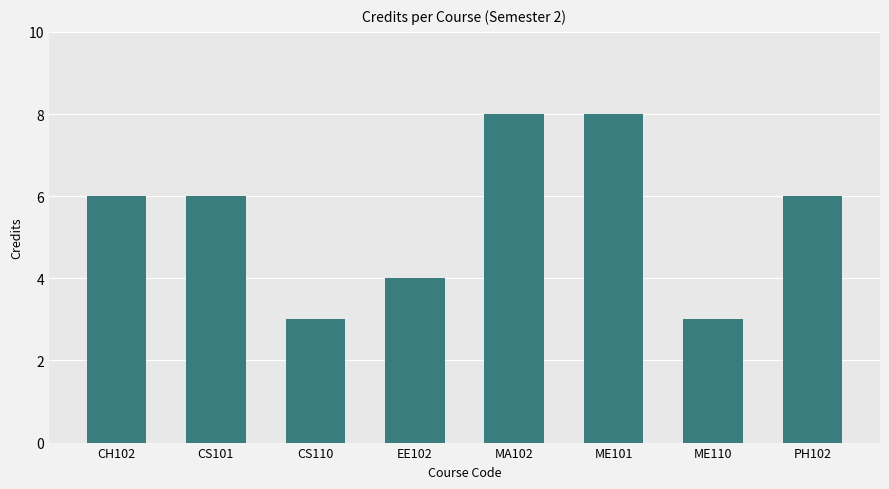

What is the smallest value displayed?

3